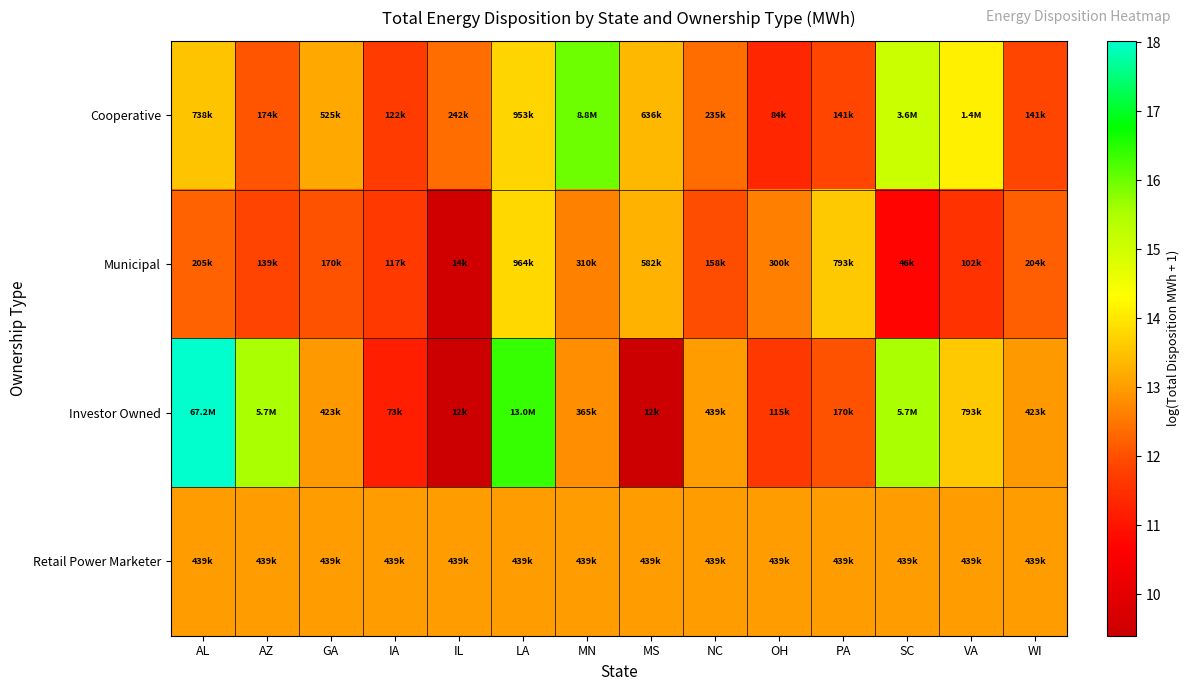

Which has a higher value, IL or AL?

AL